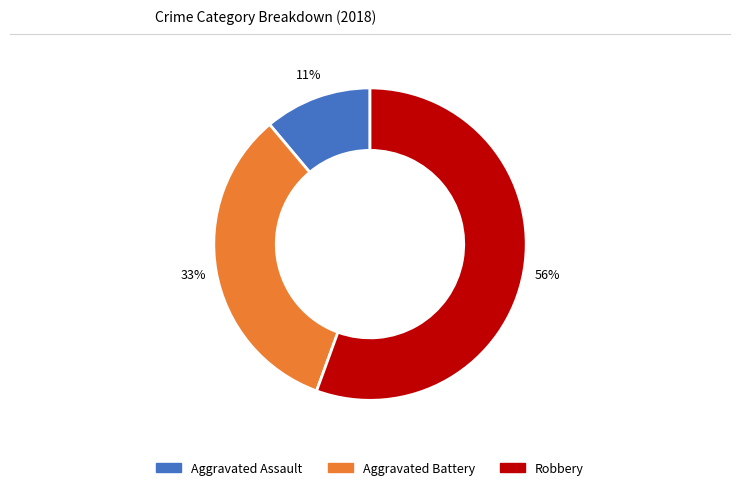

Is there a majority slice in this chart?

Yes